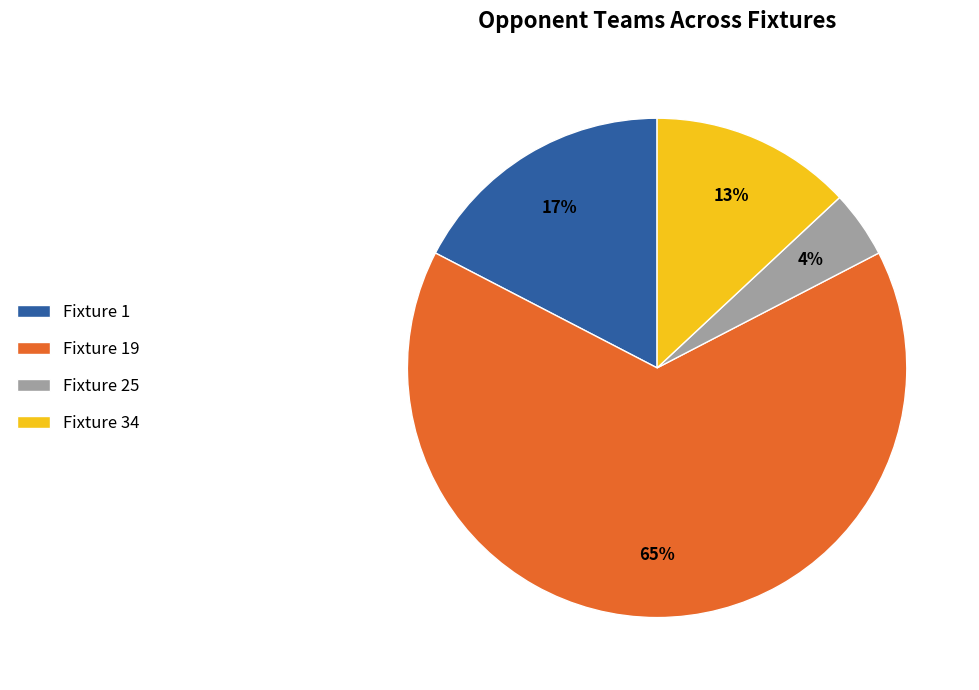

Does Fixture 34 represent more than half of the total?

No